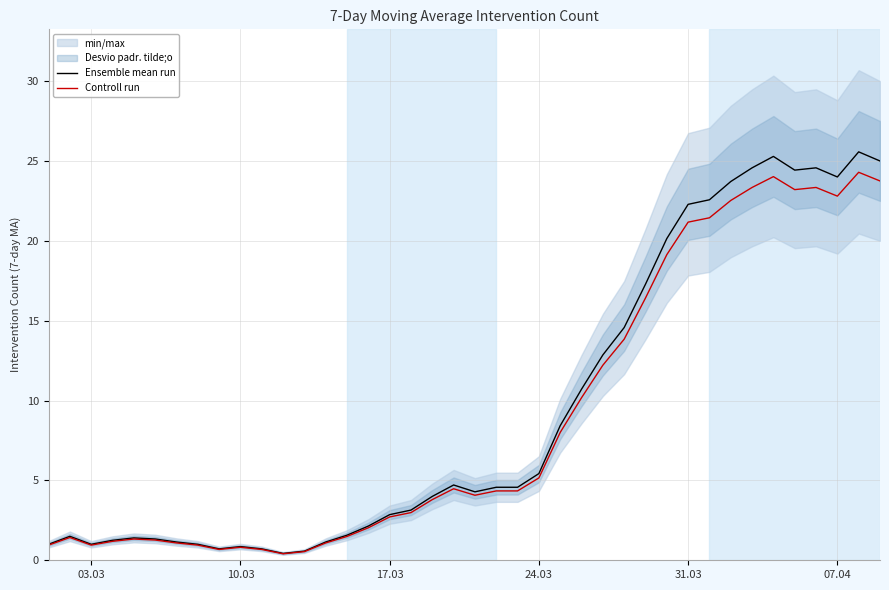

What is the highest value of the Controll run series?

24.3